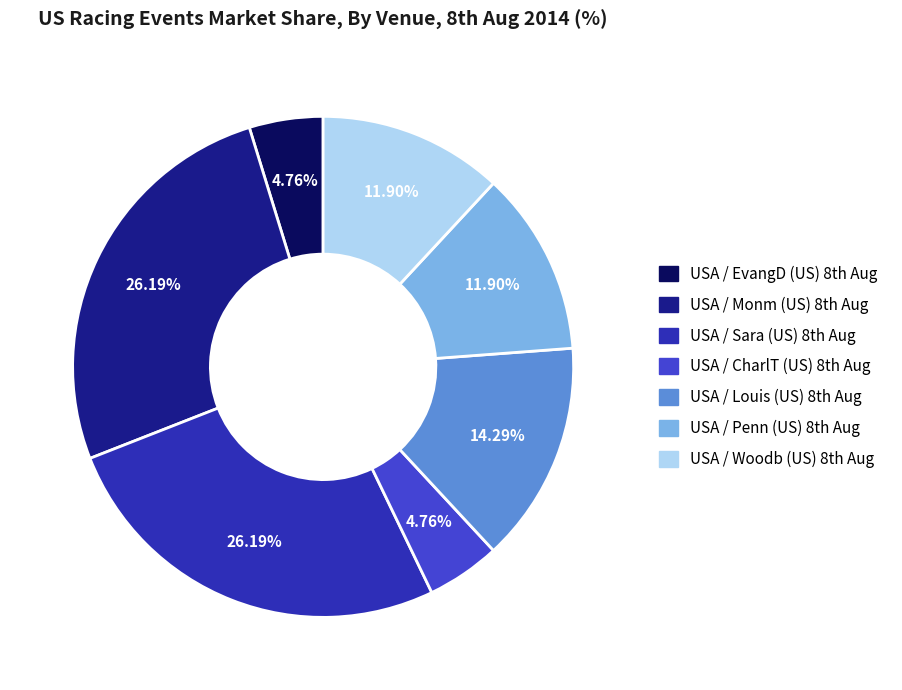

To the nearest percent, what is the average slice percentage?

14%